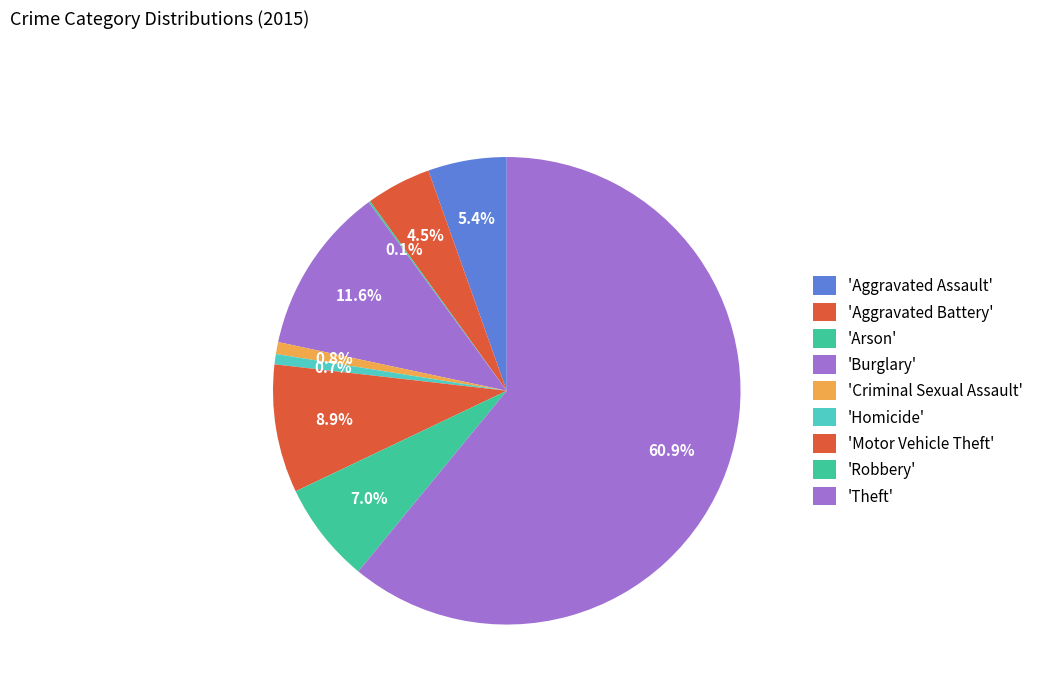

To the nearest percent, what is the average slice percentage?

11%